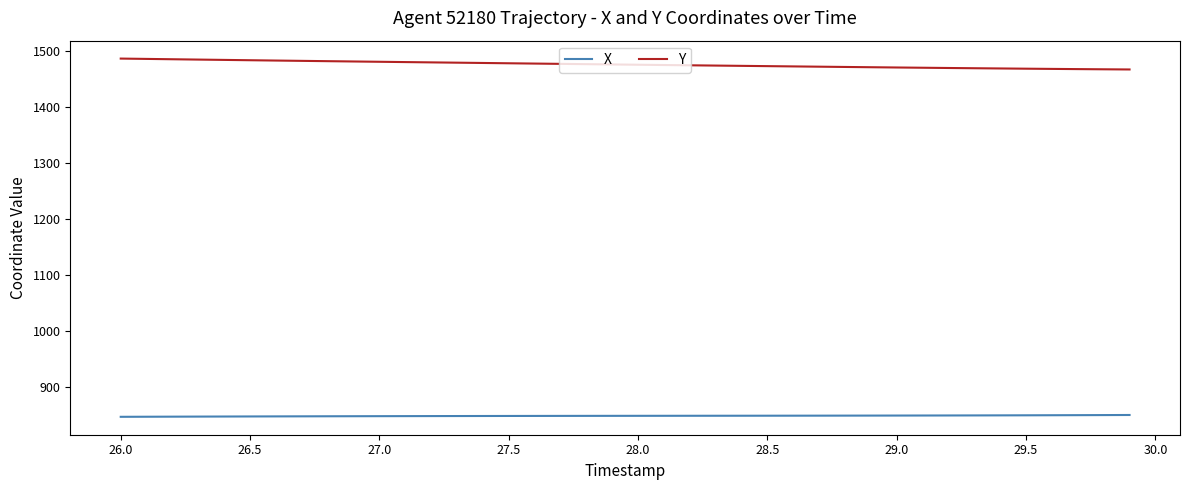

List the series in order of their peak value, highest first.

Y, X